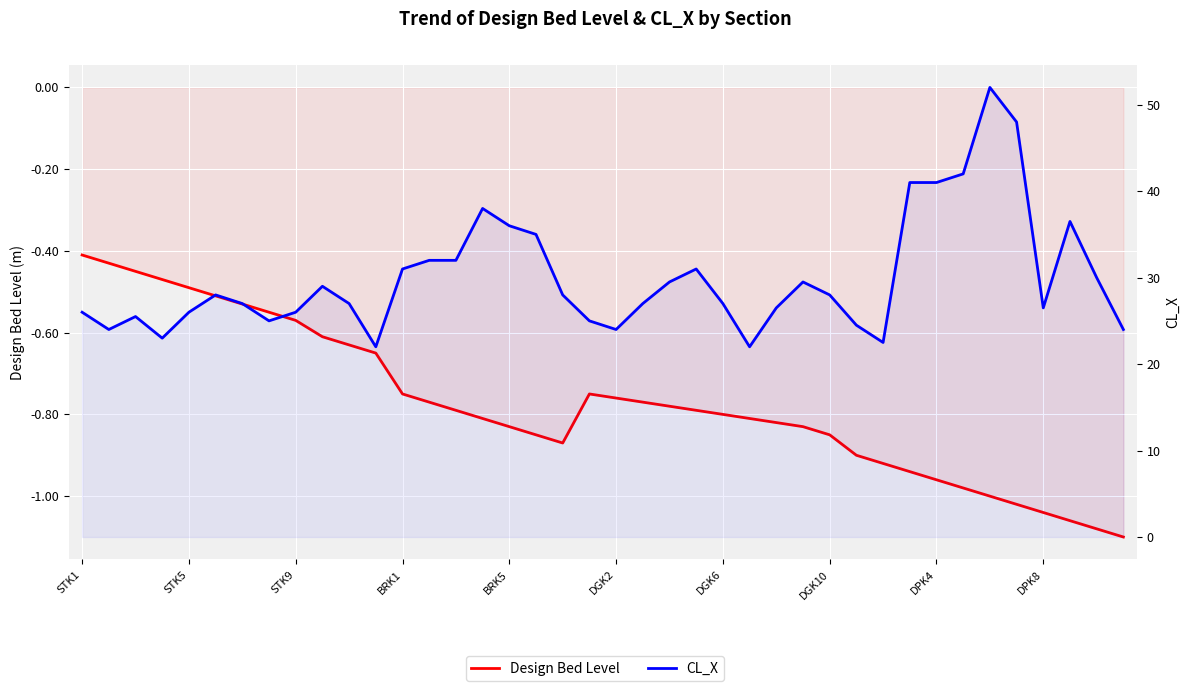

Which series changed the most between DPK4 and 15?

CL_X